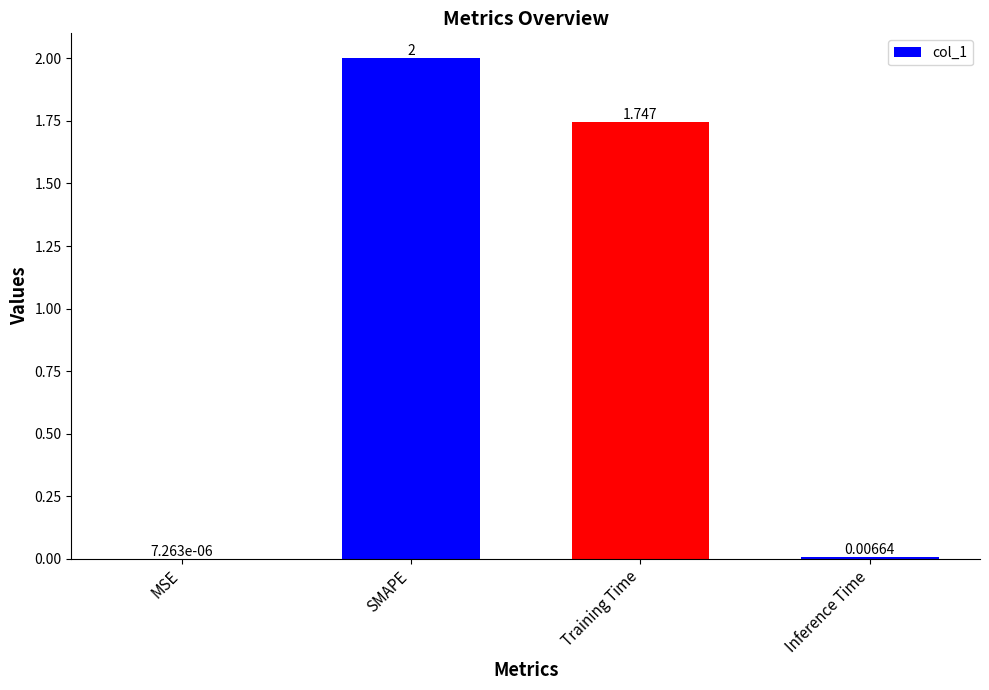

Count the number of categories in the chart.

4